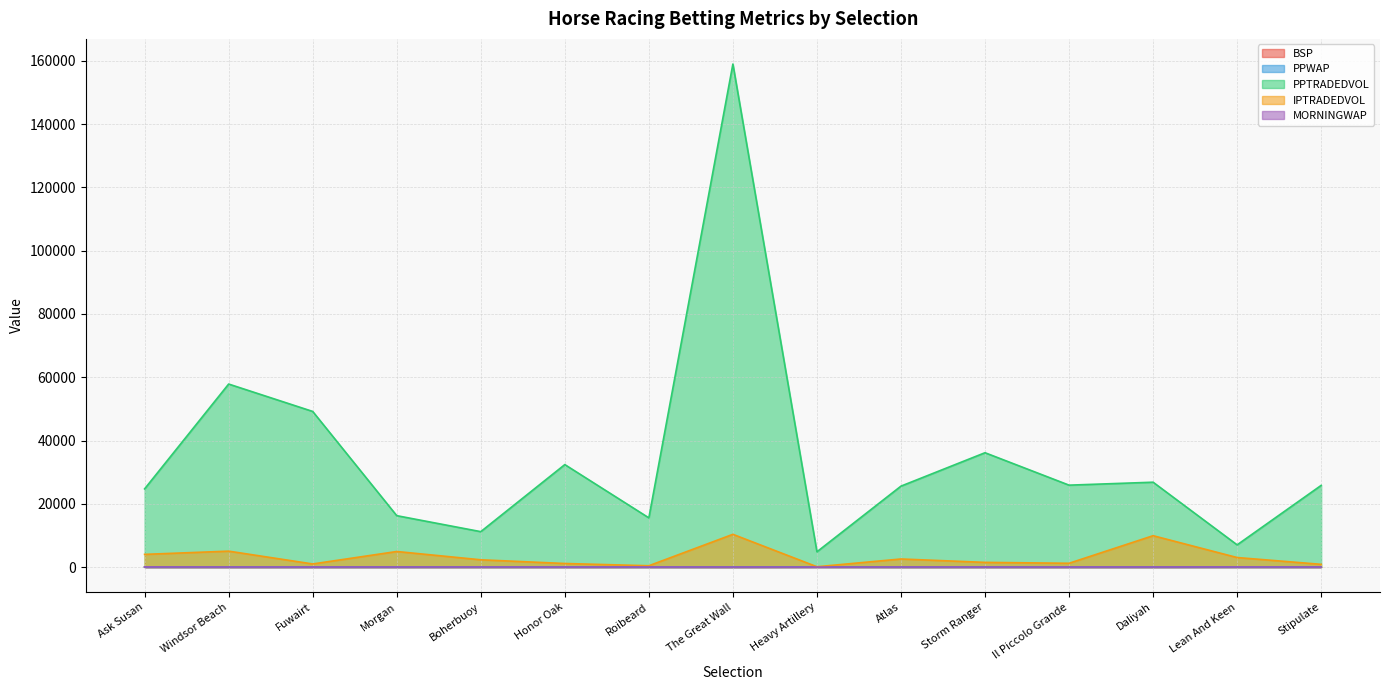

The value of IPTRADEDVOL at Windsor Beach is 7526.6. True or false?

False